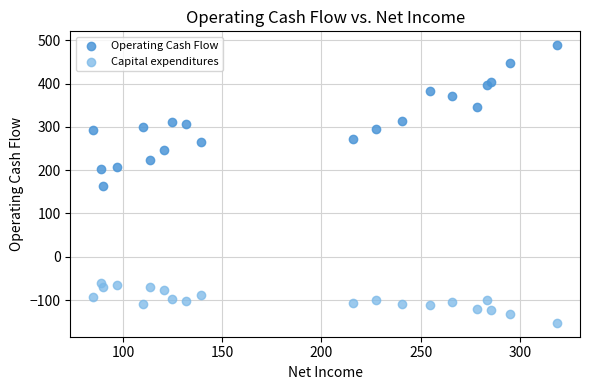

What are all the series names shown in the legend?

Operating Cash Flow, Capital expenditures